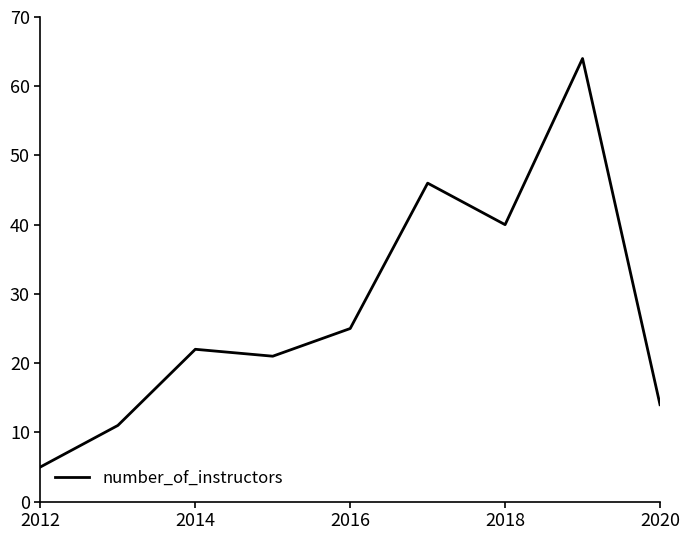

What is the difference between the maximum and minimum values?

59